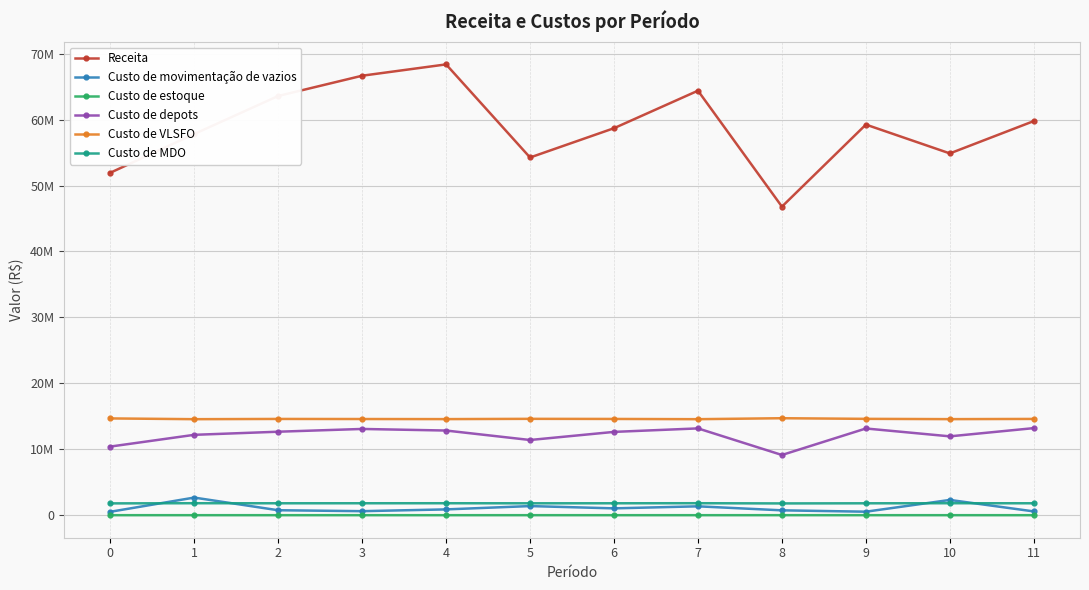

How many interior local valleys does the Custo de MDO series have?

3